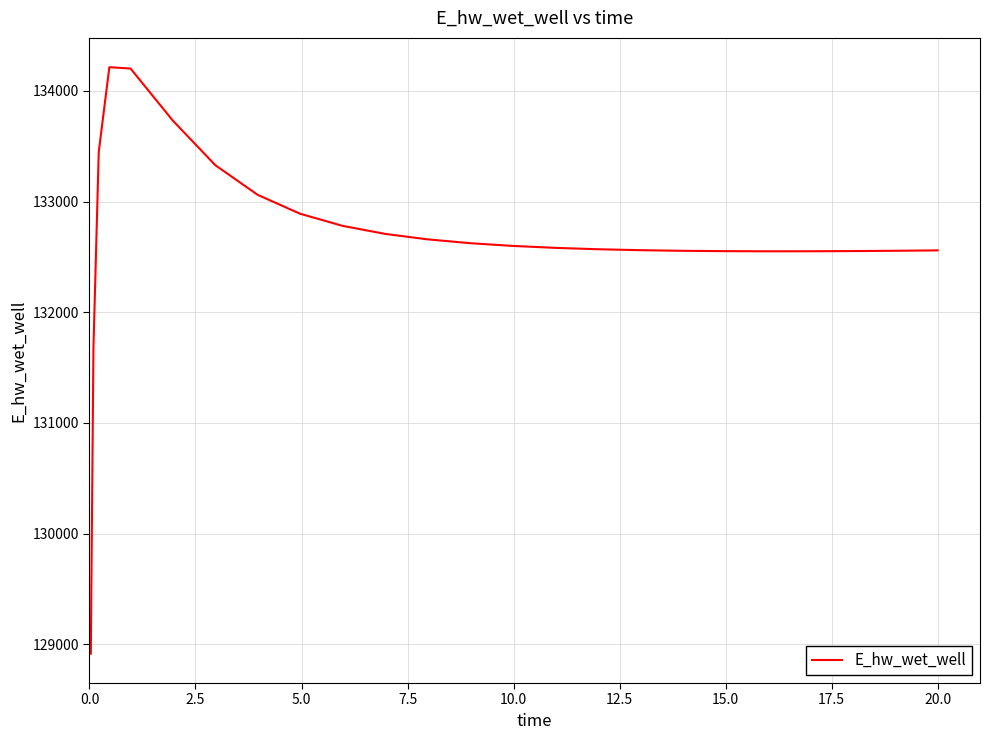

What is the greatest value displayed?

134213.3